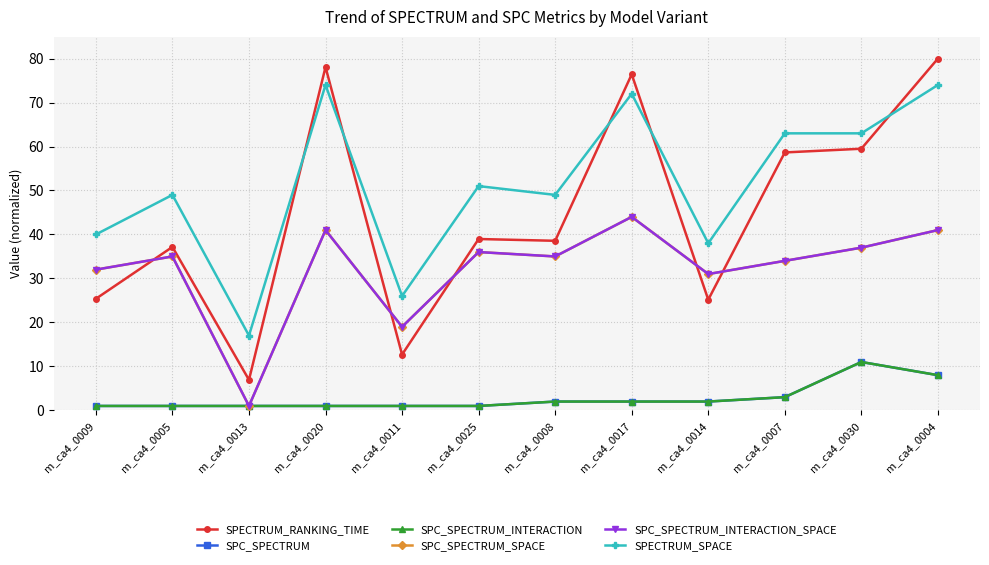

What is the lowest value of the SPECTRUM_SPACE series?

17.0